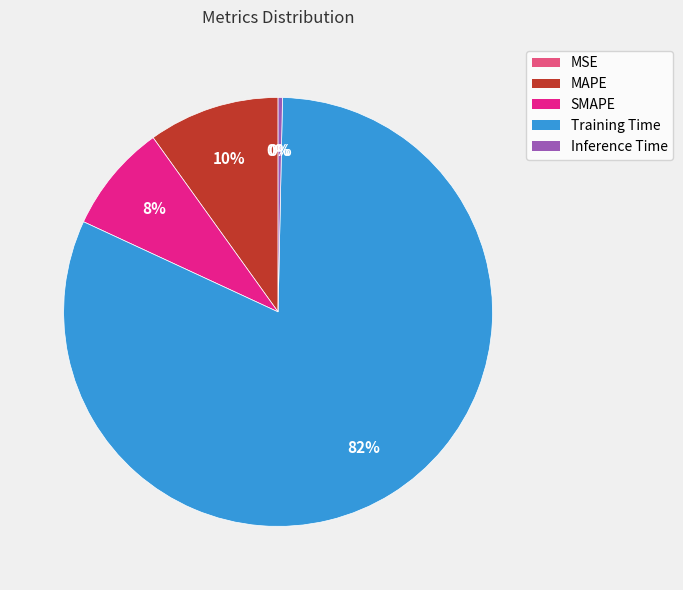

The MAPE slice represents 1% of the pie. True or false?

False